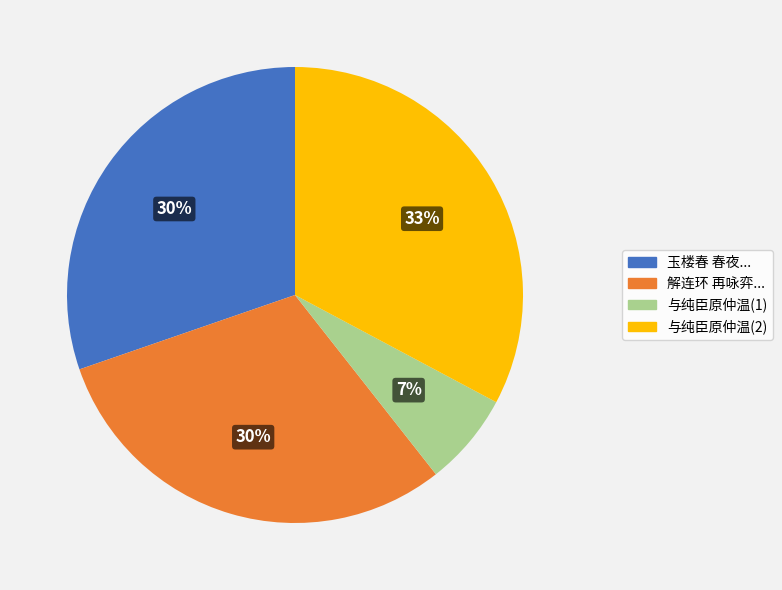

Between 解连环 再咏弈... and 与纯臣原仲温(1), which is larger?

解连环 再咏弈...